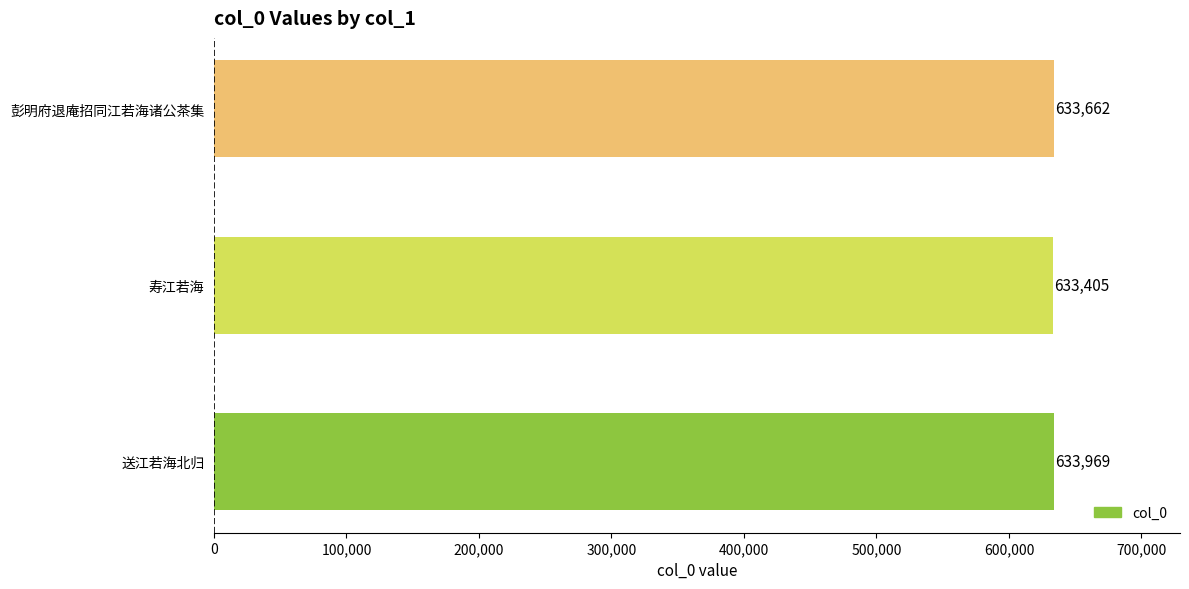

Count the number of categories in the chart.

3